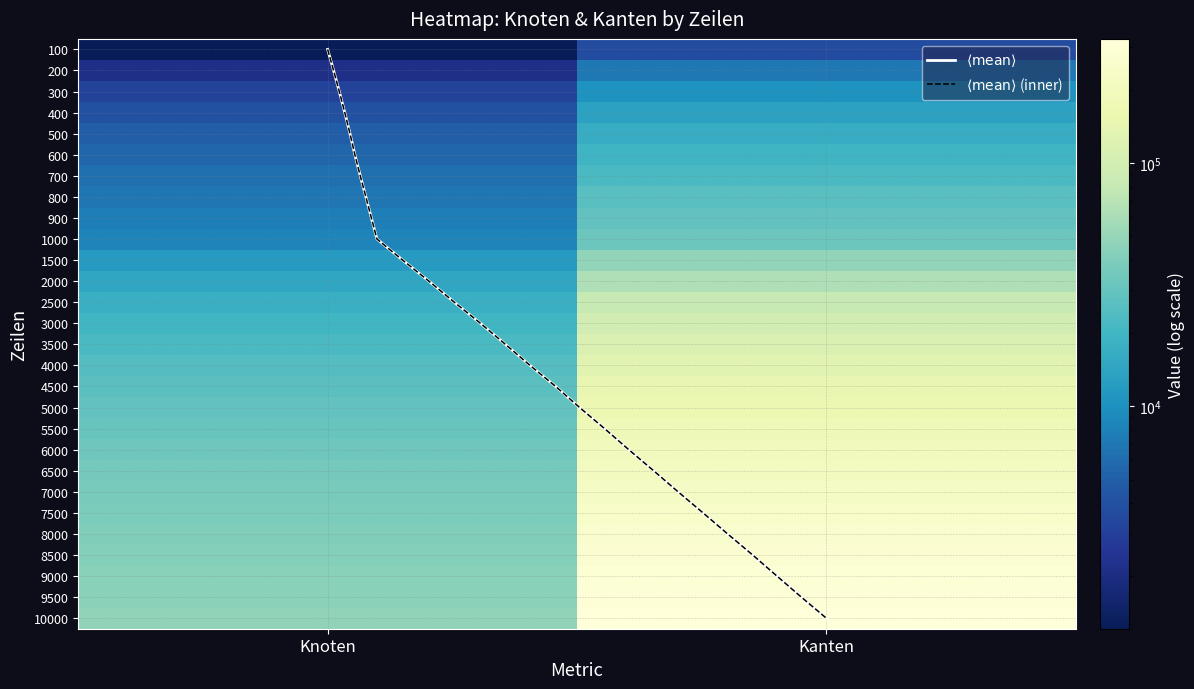

What value does the 7500 series have at 0, to the nearest 50?

38700